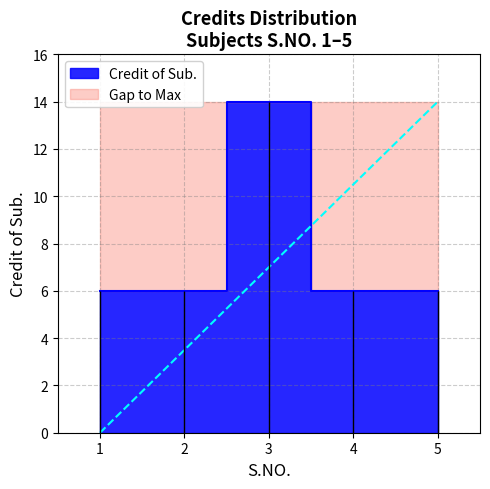

Reading left to right, extract all data points from this chart.

1=6	2=6	3=14	4=6	5=6